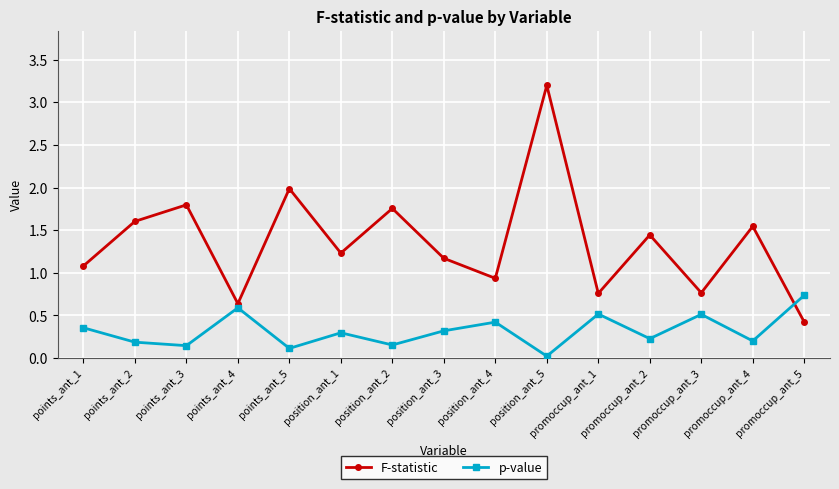

Rank the series by their average value, from highest to lowest.

F-statistic, p-value